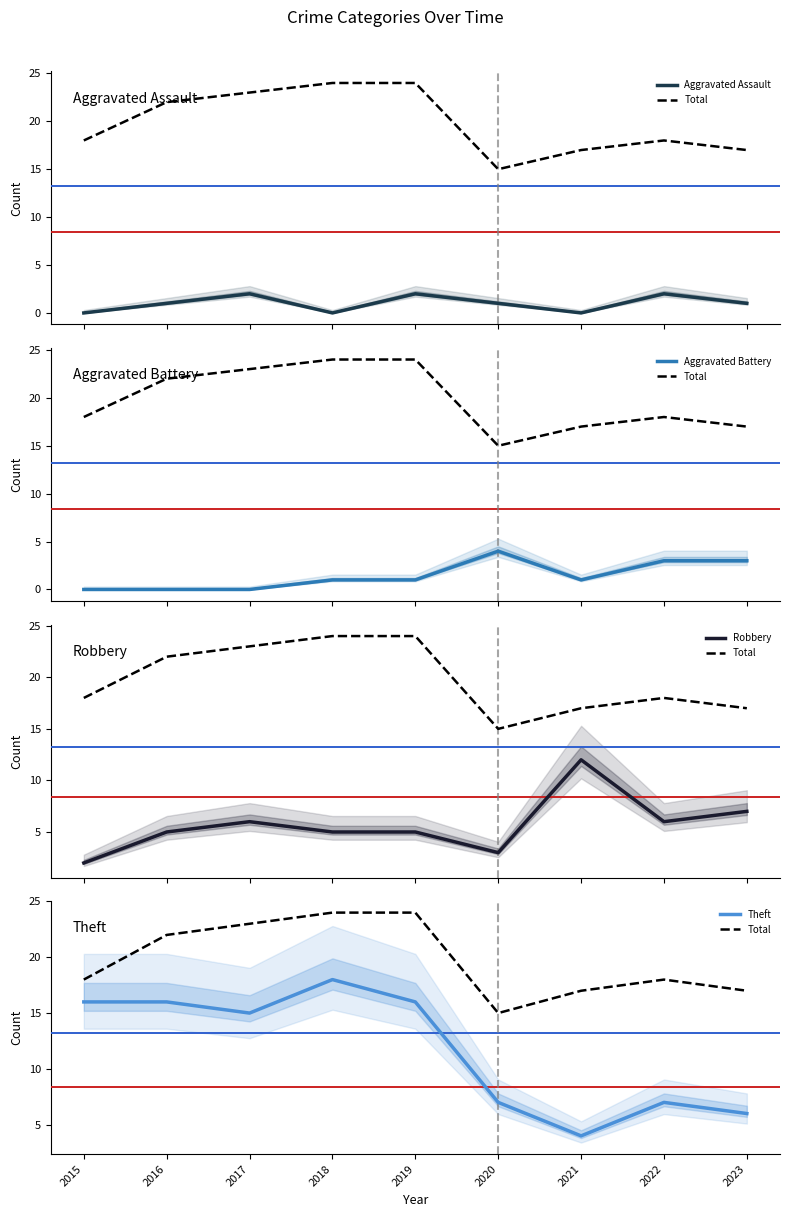

How many interior local valleys does the Aggravated Assault series have?

2